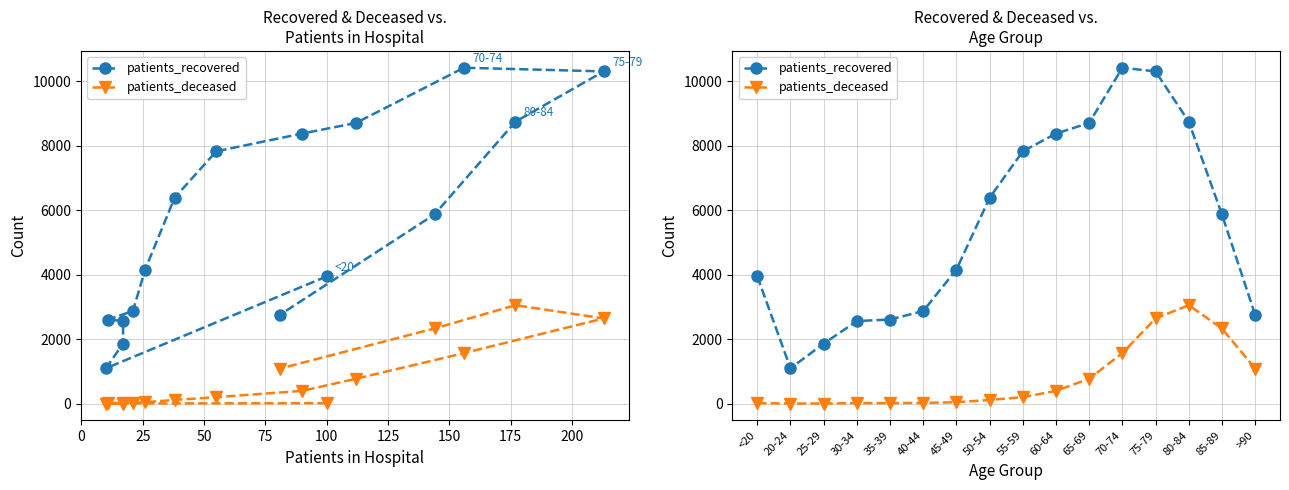

What are all the series names shown in the legend?

patients_recovered, patients_deceased